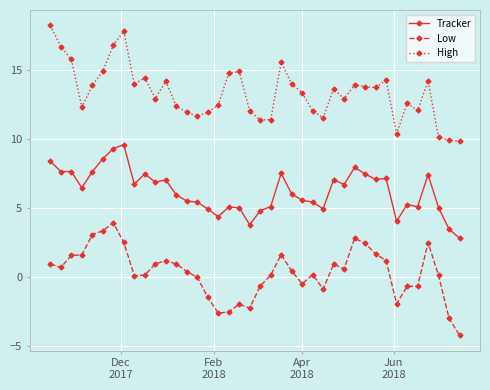

List the series in order of their peak value, highest first.

High, Tracker, Low